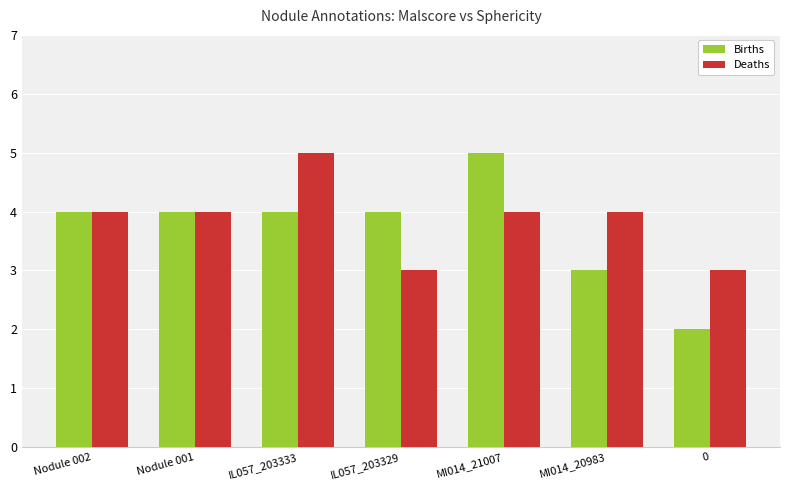

The Deaths series shows 5 at IL057_203333. True or false?

True